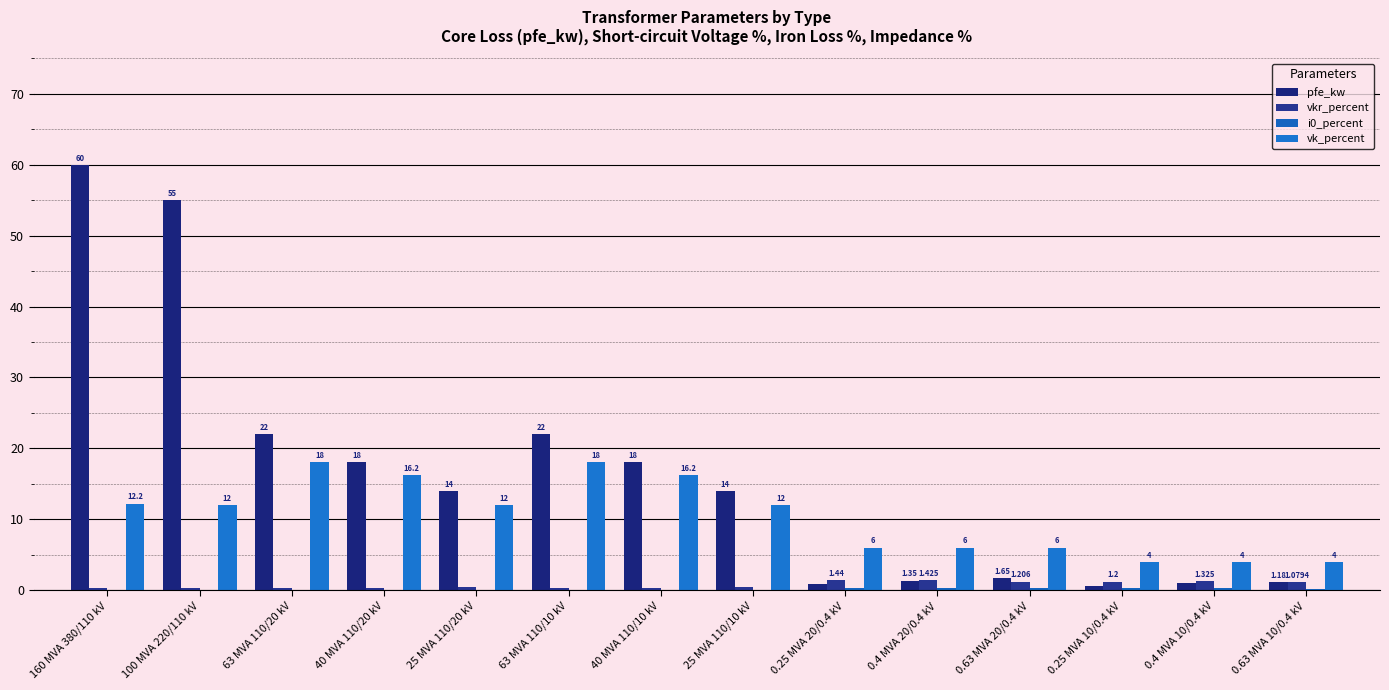

The pfe_kw series shows 18.0 at 40 MVA 110/10 kV. True or false?

True